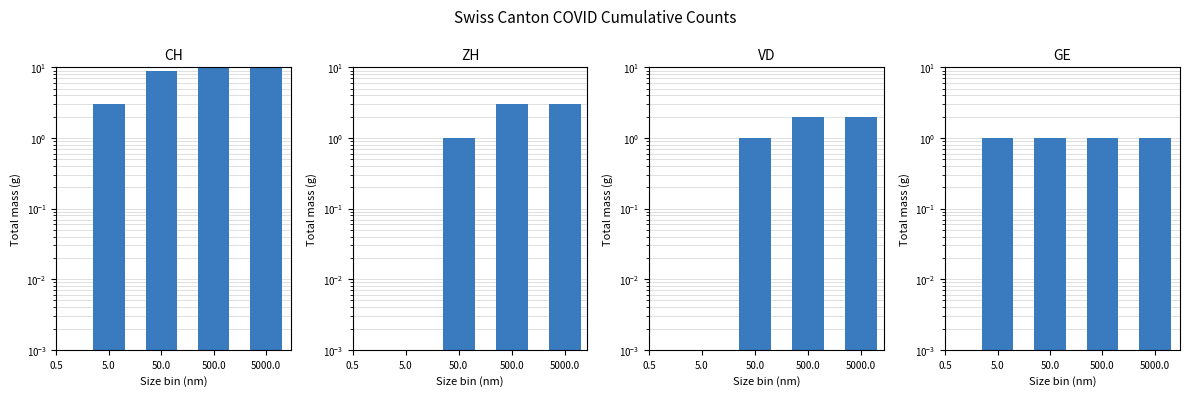

What is the minimum value shown in the chart?

1.0